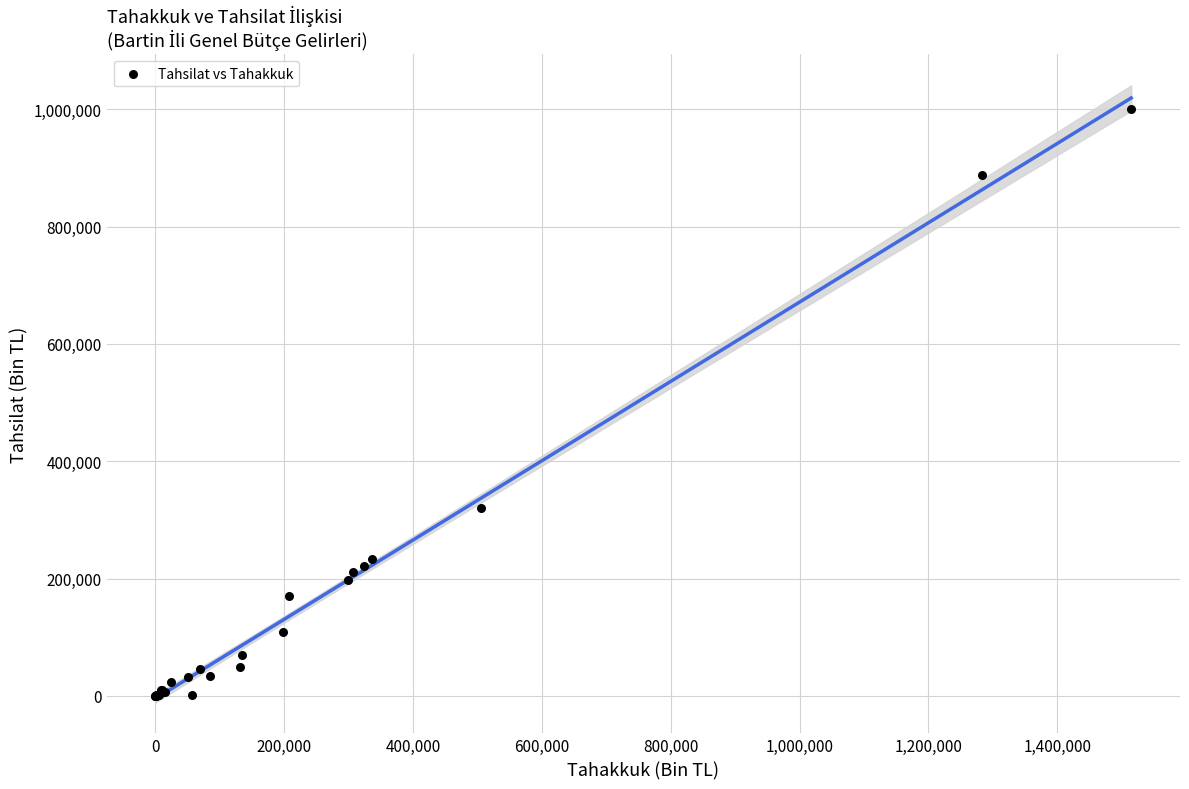

What Y value in the scatter plot is closest to 500558?

321036.6